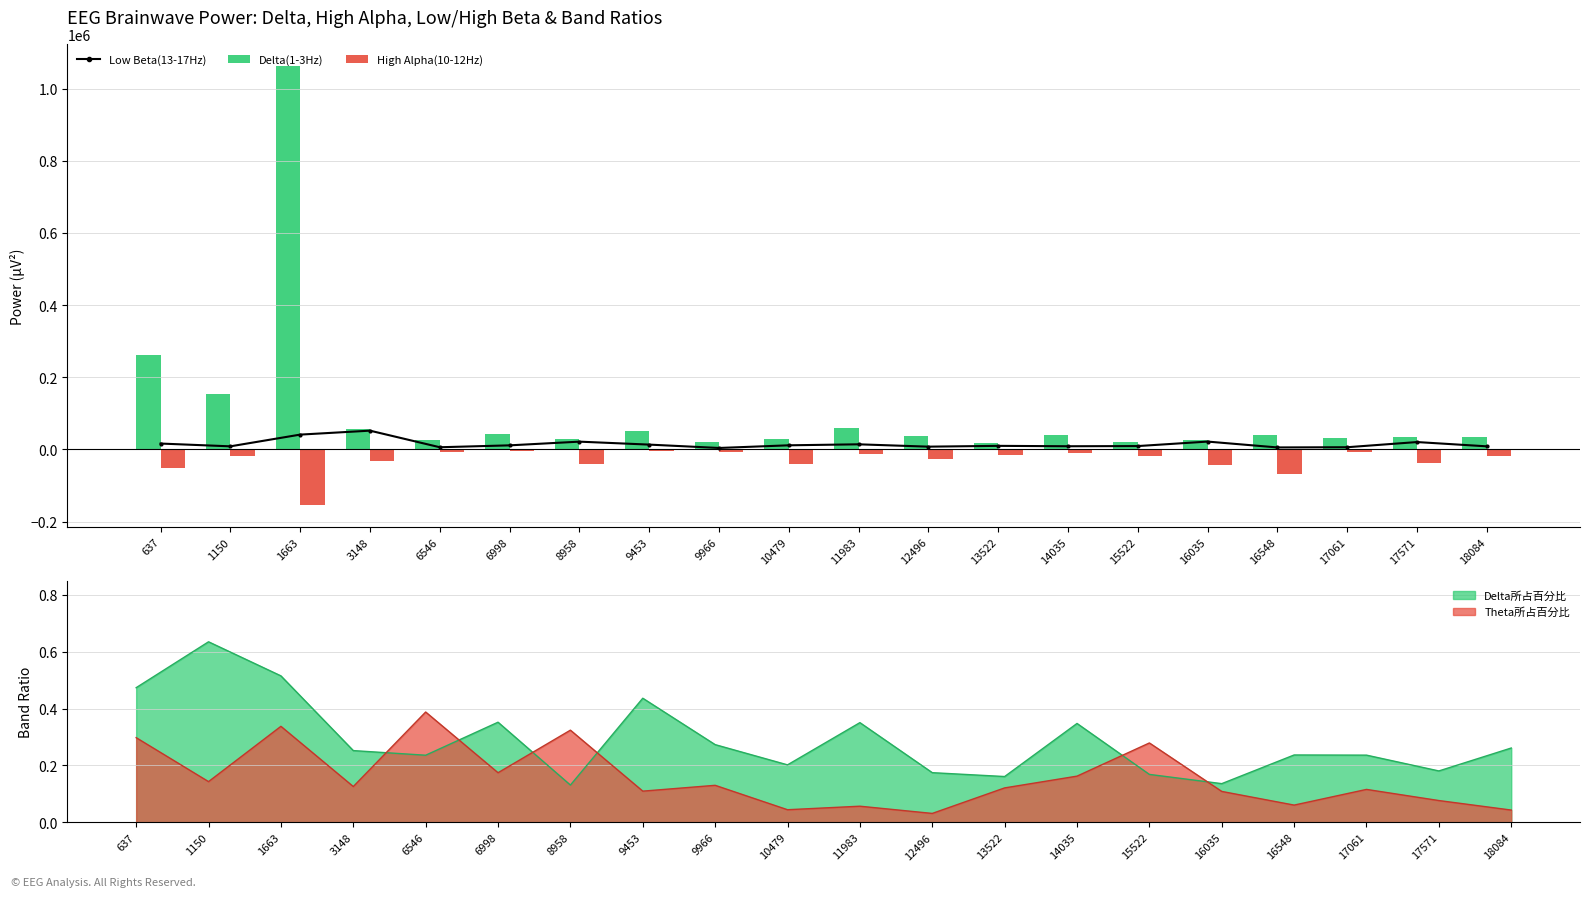

What value does the Low Beta(13-17Hz) series have at 10479?

11422